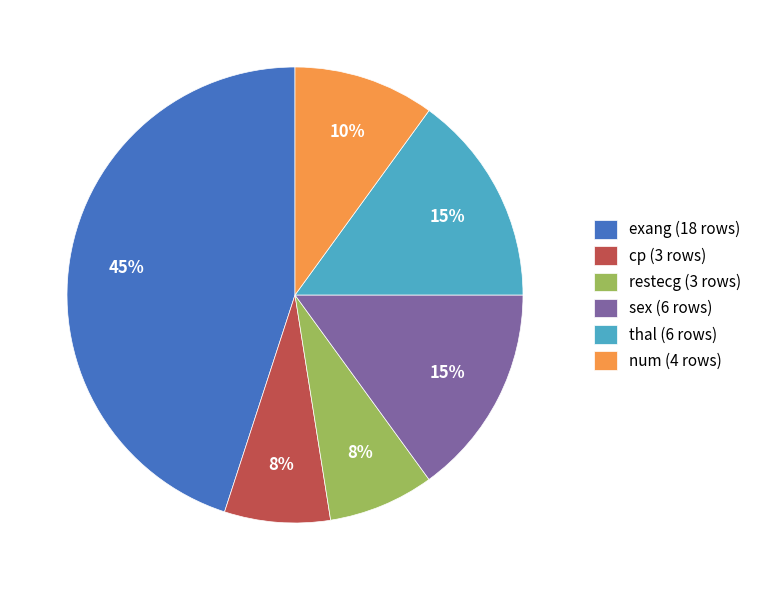

Is the sum of exang and num greater than half?

Yes